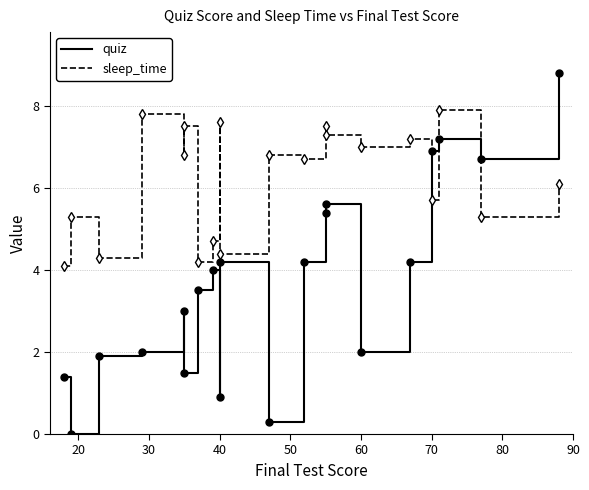

How many times do quiz and sleep_time cross each other?

3